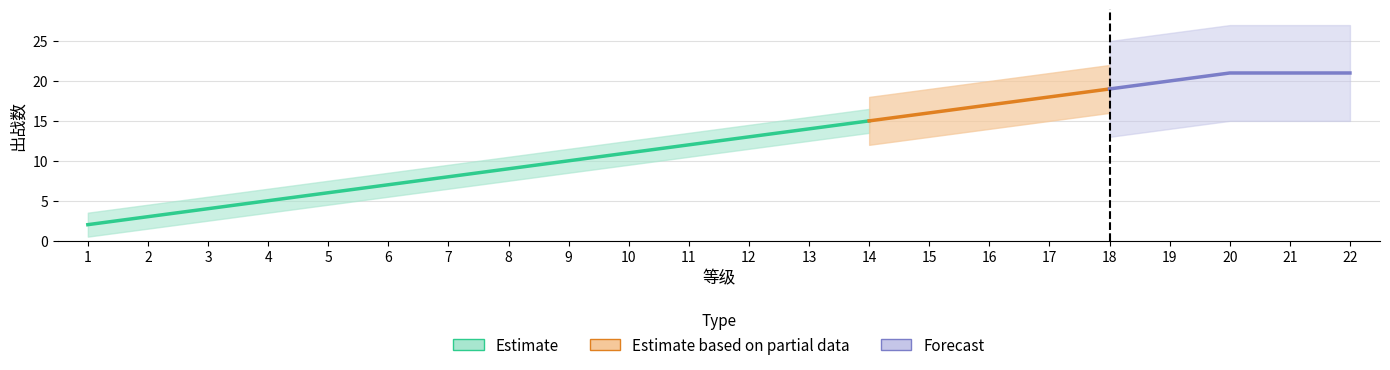

At which category does the chart reach its peak across all series?

20